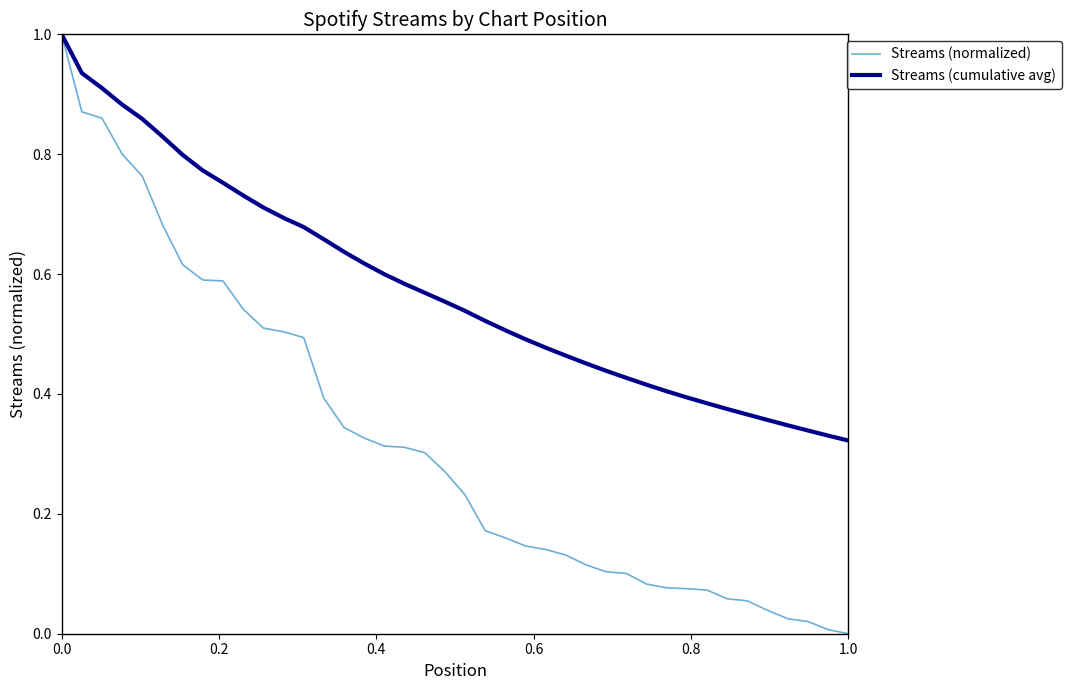

How many values in the Streams (normalized) series exceed 0?

39